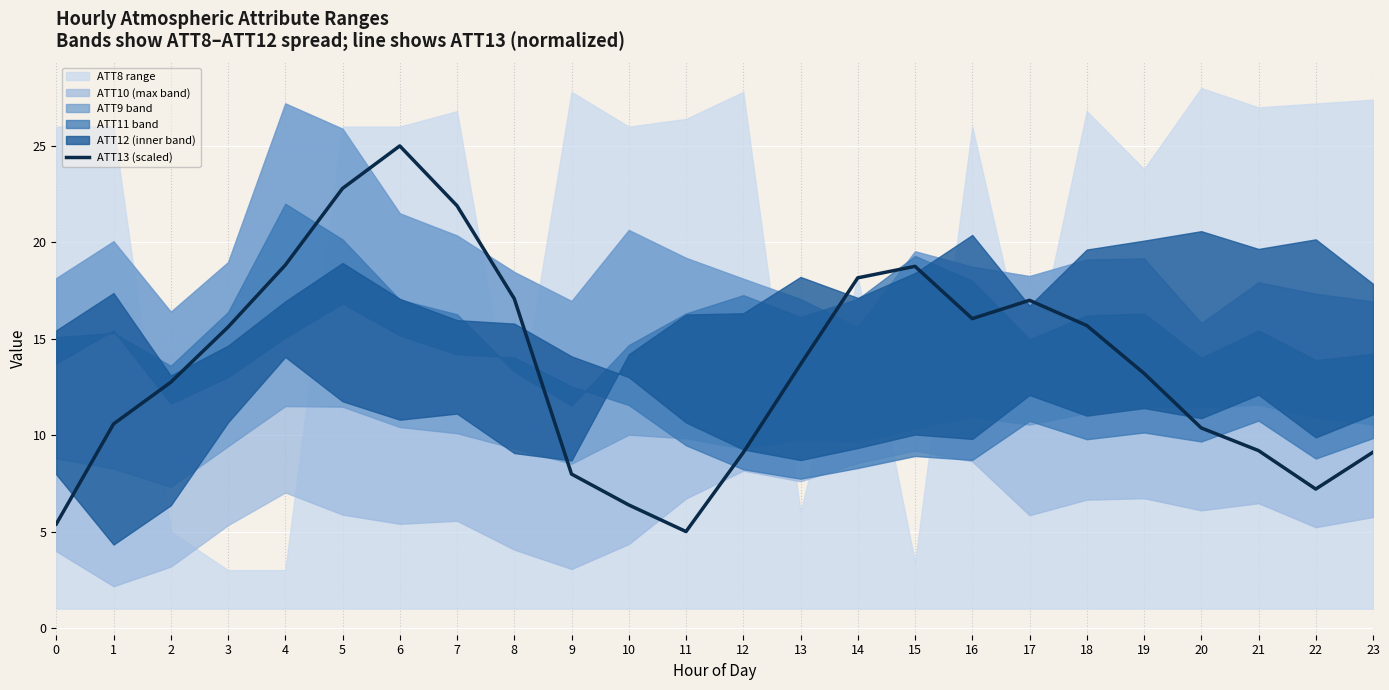

How many interior local peaks (higher than both neighbors) does the data have?

3